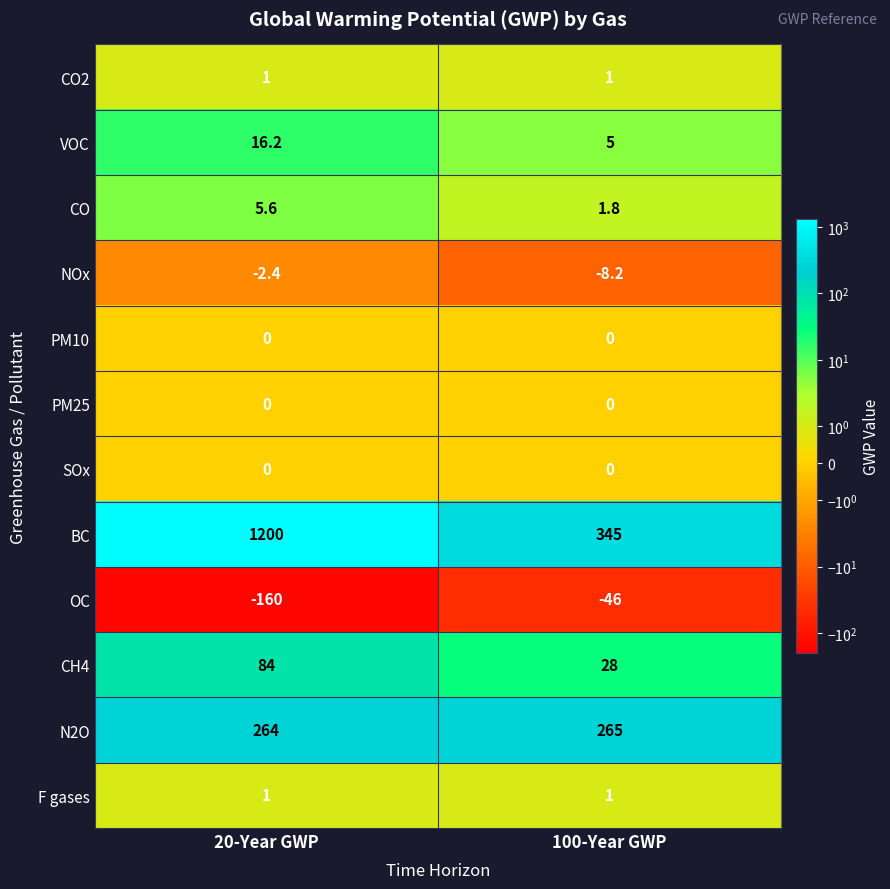

Count the number of categories in the chart.

2